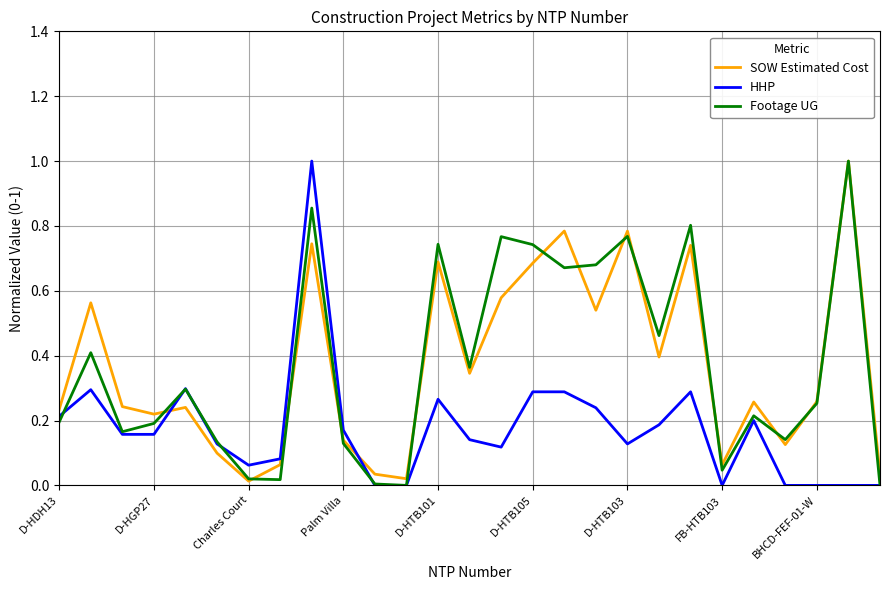

What is the greatest value displayed?

1.0